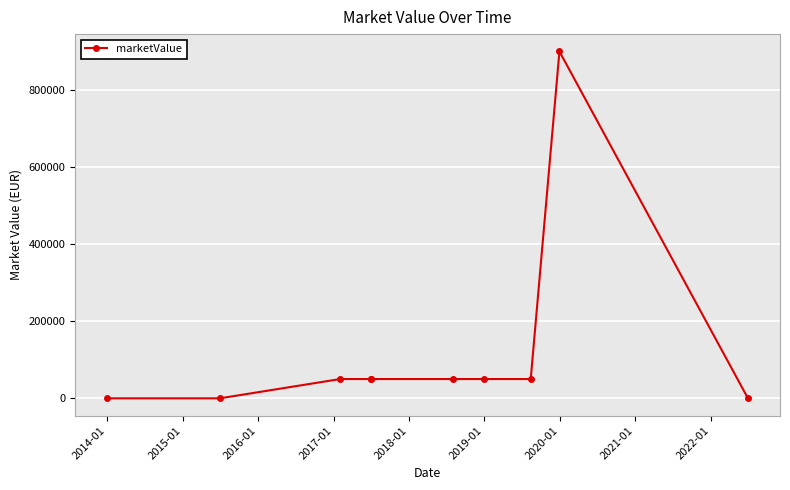

True or false: the data has more than 0 interior local peaks.

True